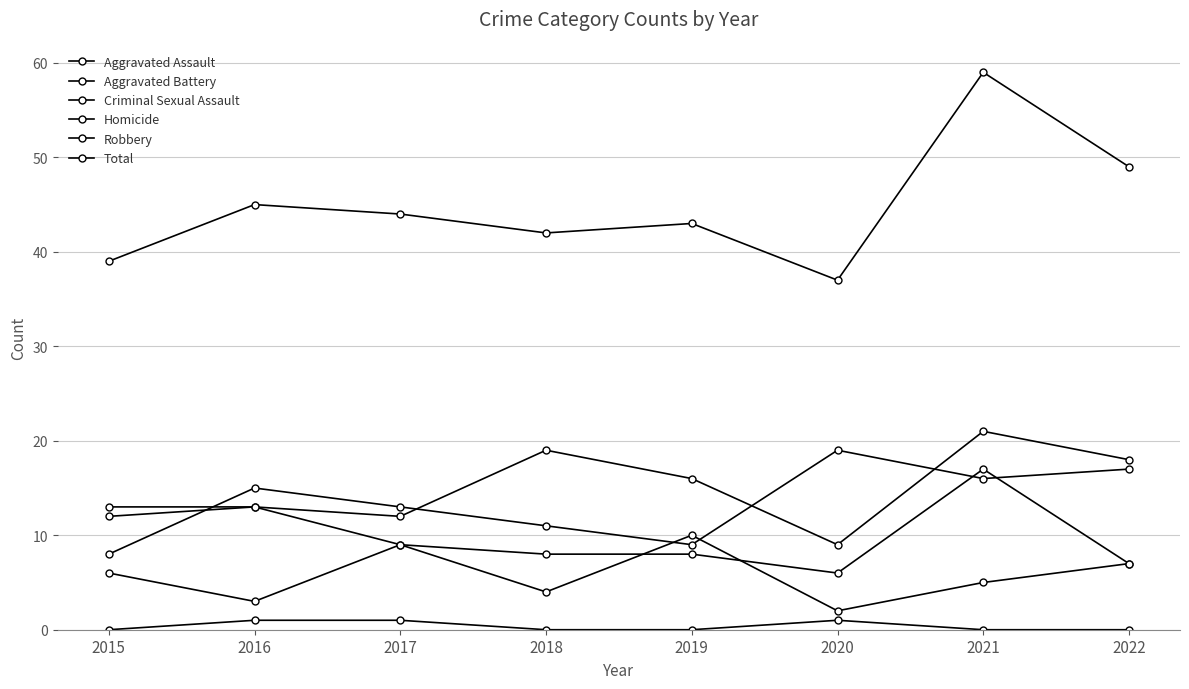

What is the difference between the second highest and second lowest values in the Aggravated Assault series?

7